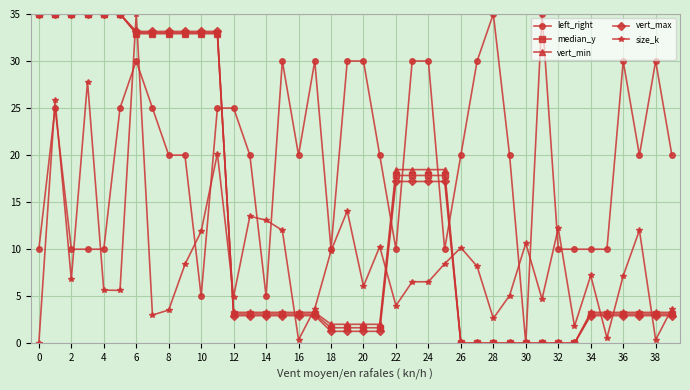

At how many categories does at least one series exceed 21?

24